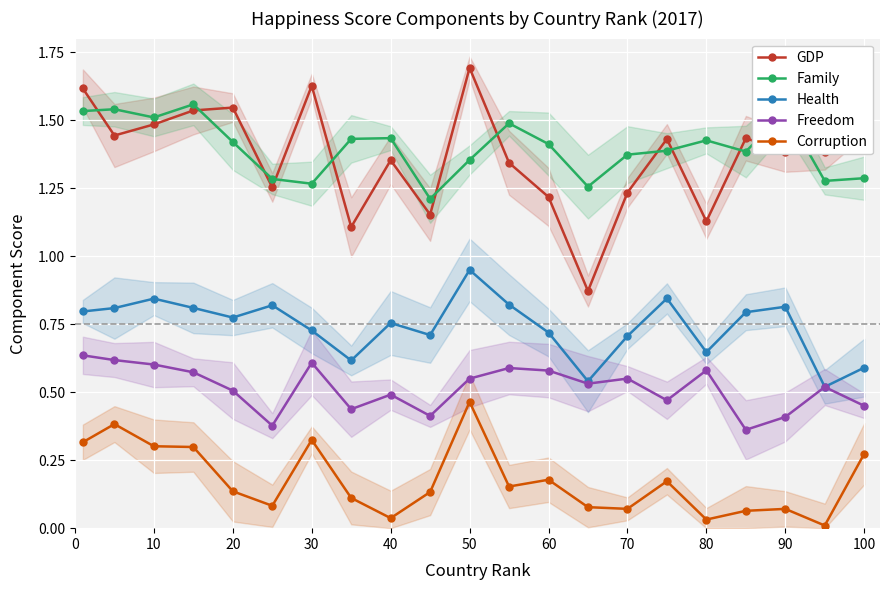

Is this an area chart (filled region under the line)?

No